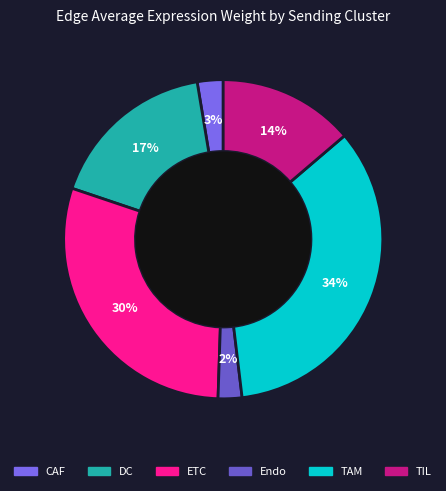

How many slices are in this pie chart?

6